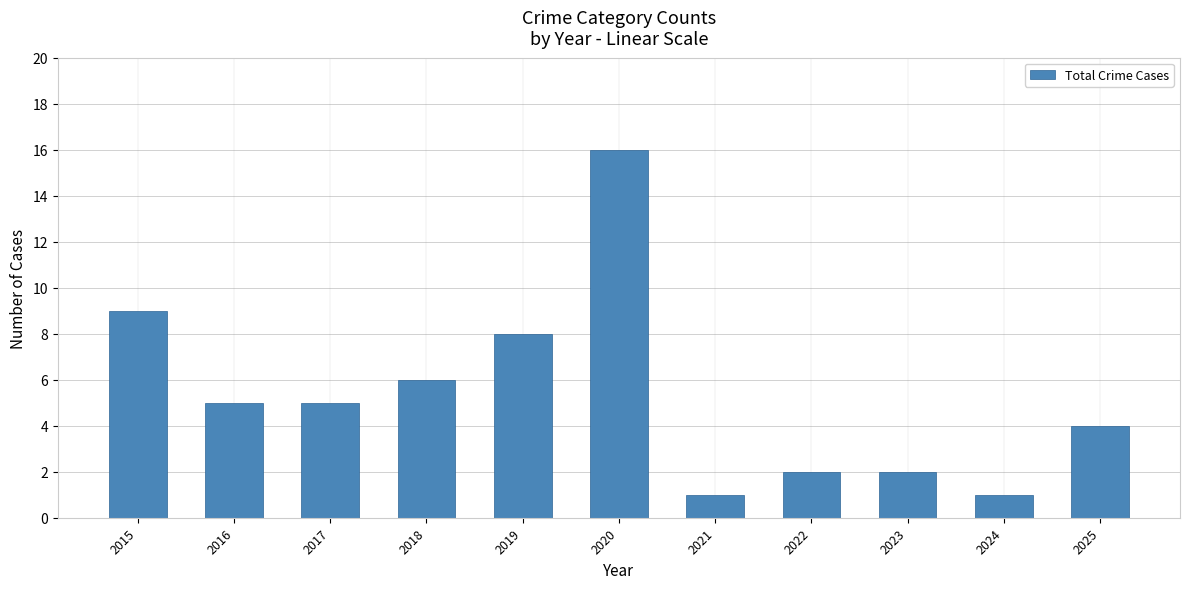

What is the difference between the second highest and second lowest values?

8